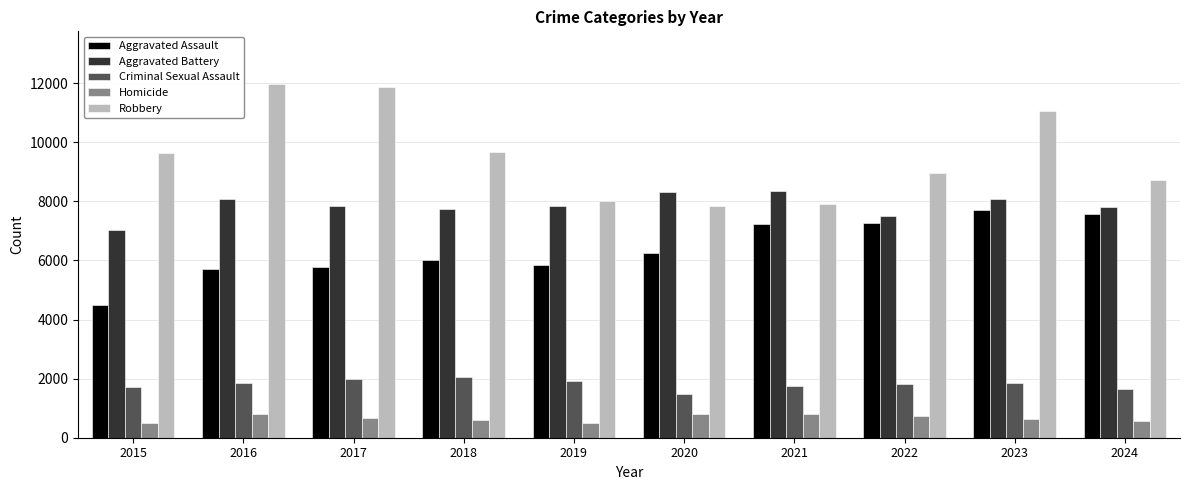

At 2017, list the series in order from smallest to largest.

Homicide, Criminal Sexual Assault, Aggravated Assault, Aggravated Battery, Robbery